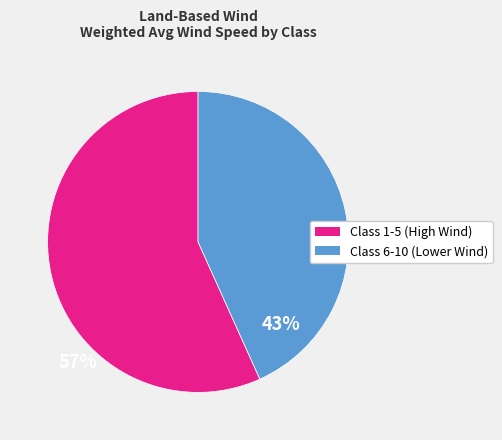

Does any single category account for the majority?

Yes